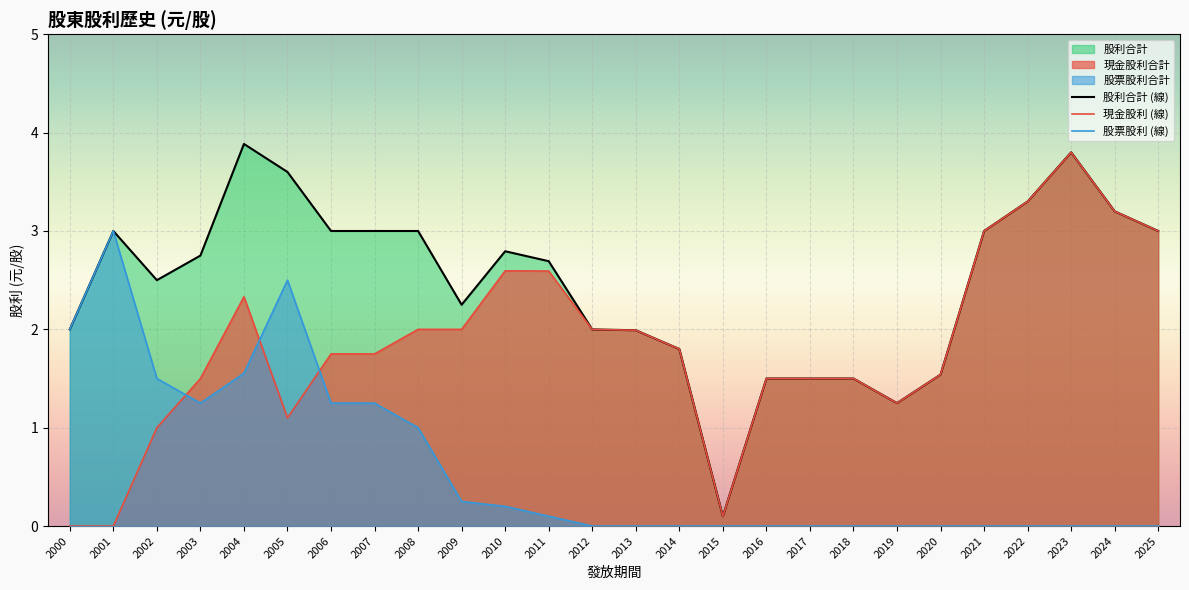

List the series in order of their peak value, lowest first.

股票股利 (線), 現金股利 (線), 股利合計 (線)